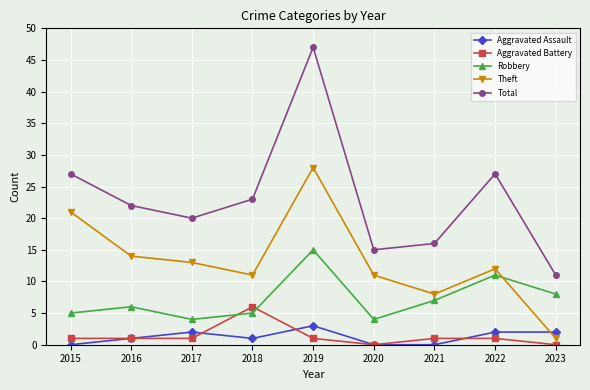

True or false: Aggravated Battery and Total cross at least once.

False